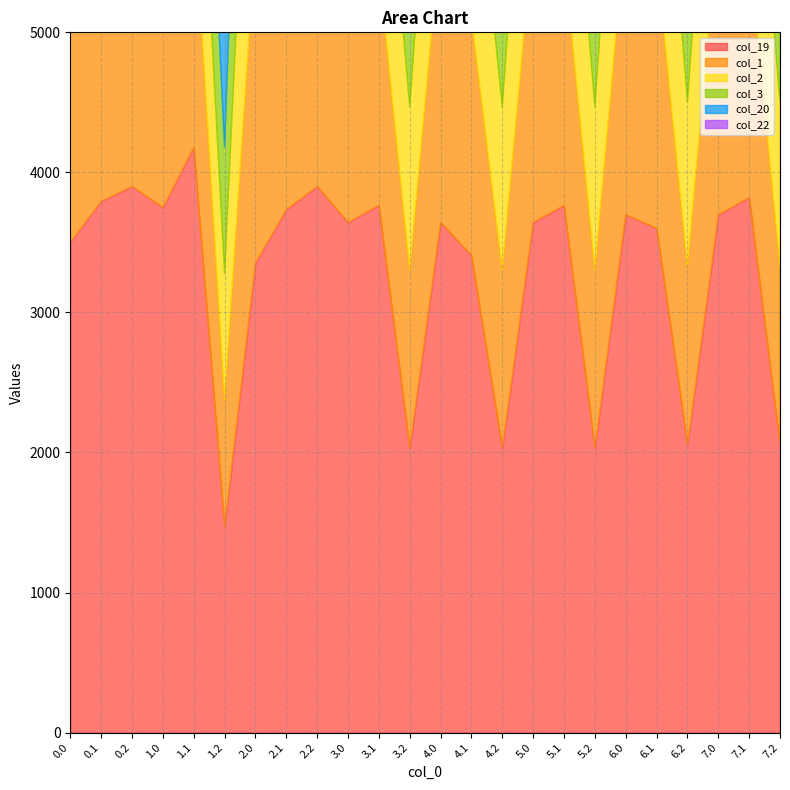

True or false: col_22 has more than 1 points higher than both neighbors.

True